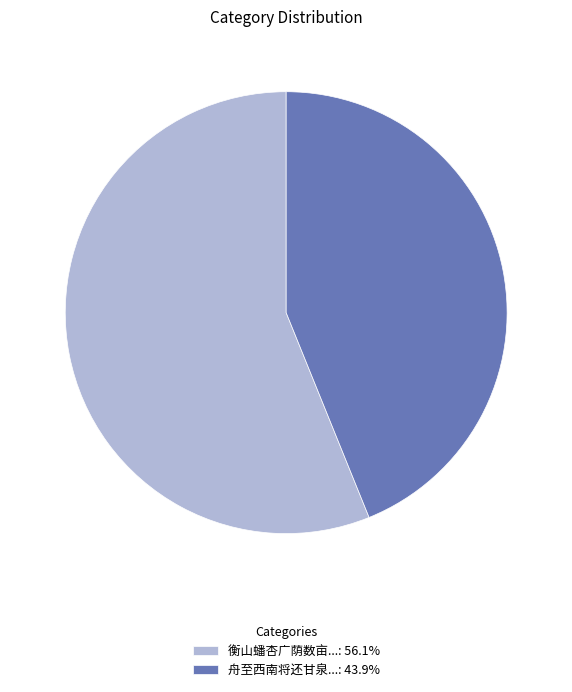

What is the ratio of the value at 舟至西南将还甘泉...: 43.9% to the value at 衡山蟠杏广荫数亩...: 56.1%?

0.8